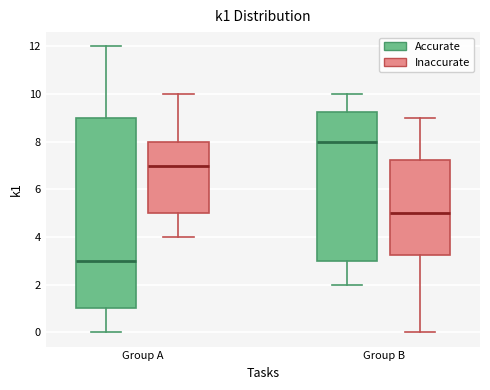

Which box is the tallest, from its lower edge to its upper edge?

Group A (Accurate)